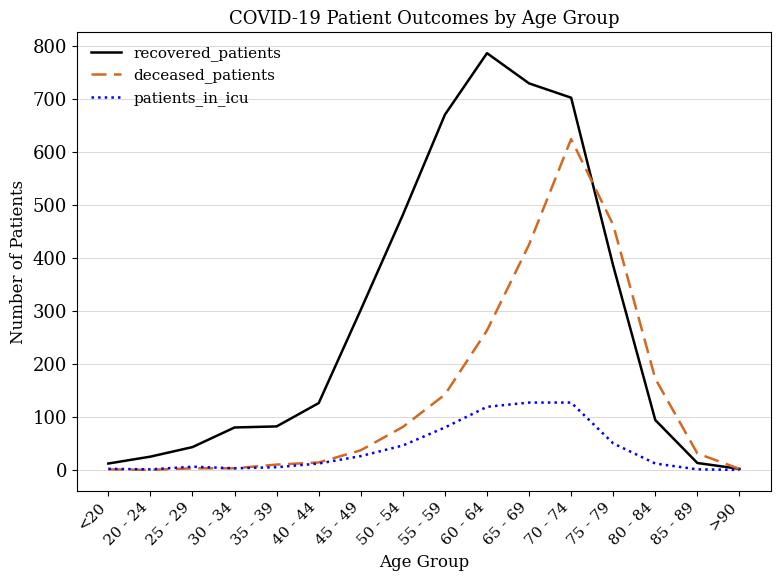

Where is deceased_patients nearest to the value 312?

60 - 64